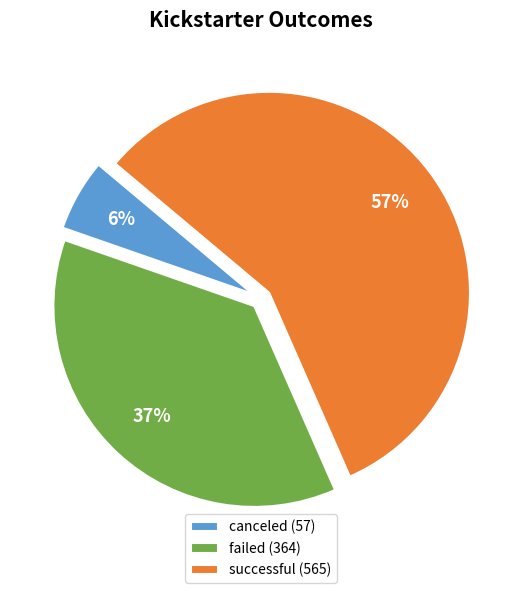

Count the number of slices in the pie.

3